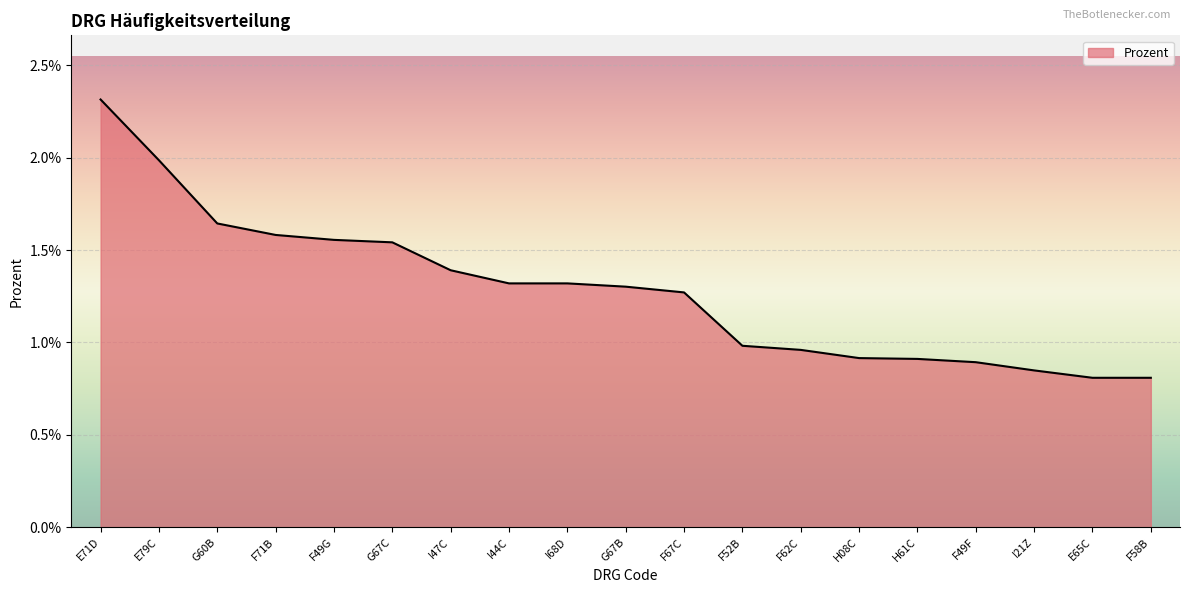

What is the label of the 15th point from the left?

H61C